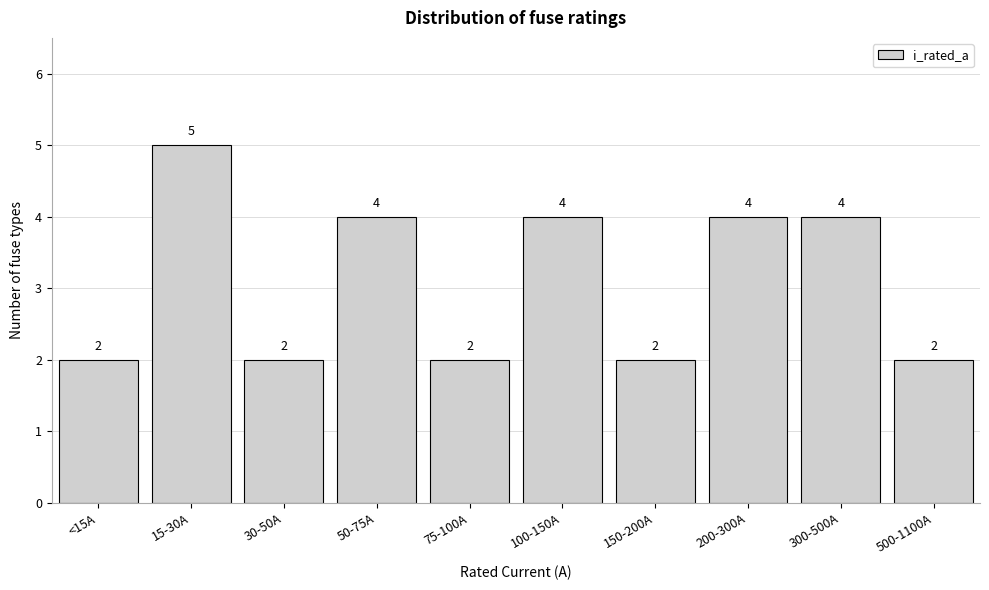

Reading left to right, list all the values displayed in this chart.

<15A=2	15-30A=5	30-50A=2	50-75A=4	75-100A=2	100-150A=4	150-200A=2	200-300A=4	300-500A=4	500-1100A=2